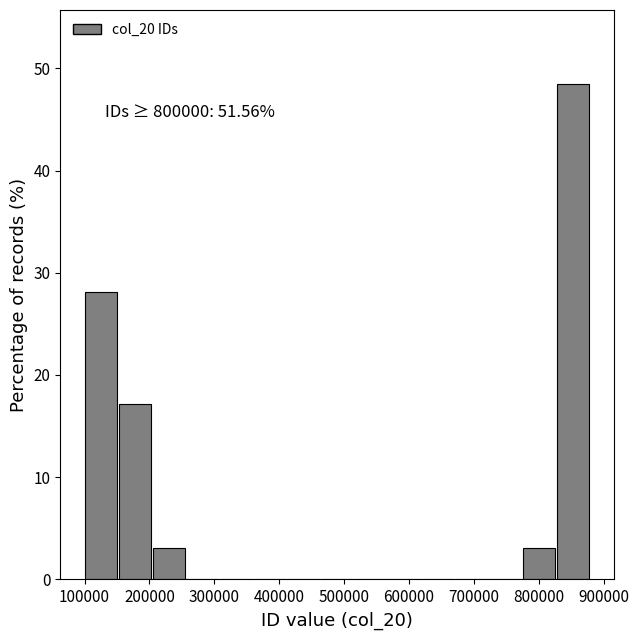

Over which range of the x-axis is the bar tallest?

830000 to 880000